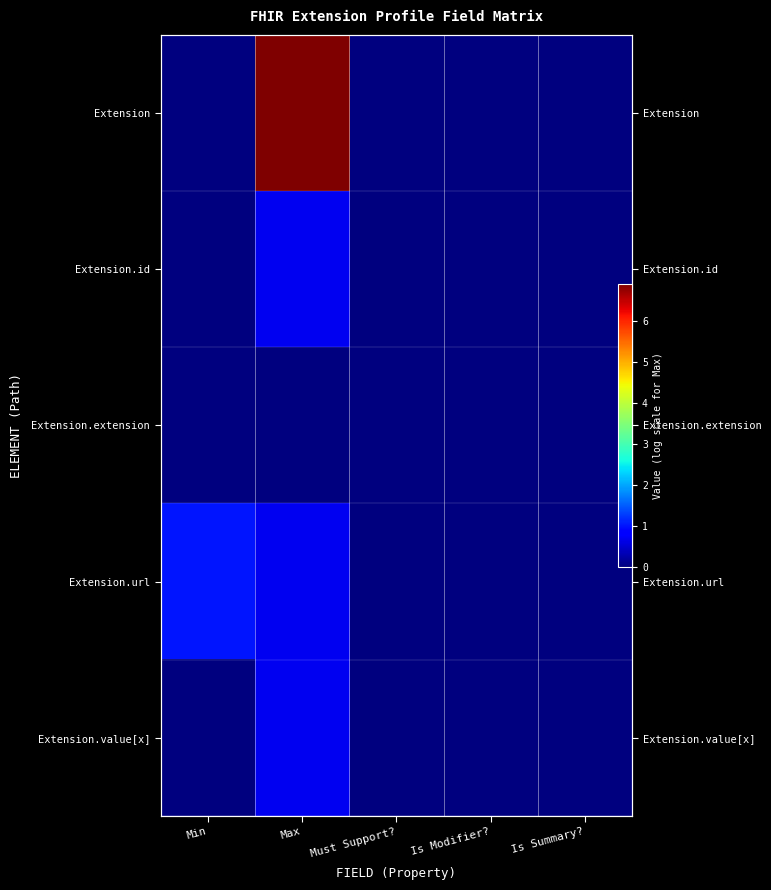

Which has a higher value, Max or Must Support??

Max